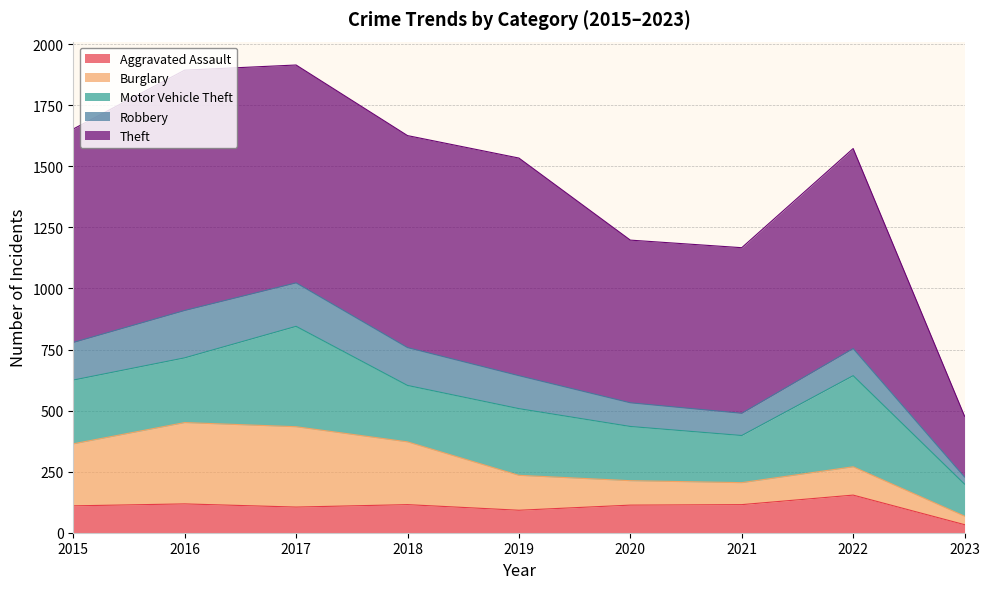

At 2017, list the series in order from largest to smallest.

Theft, Motor Vehicle Theft, Burglary, Robbery, Aggravated Assault